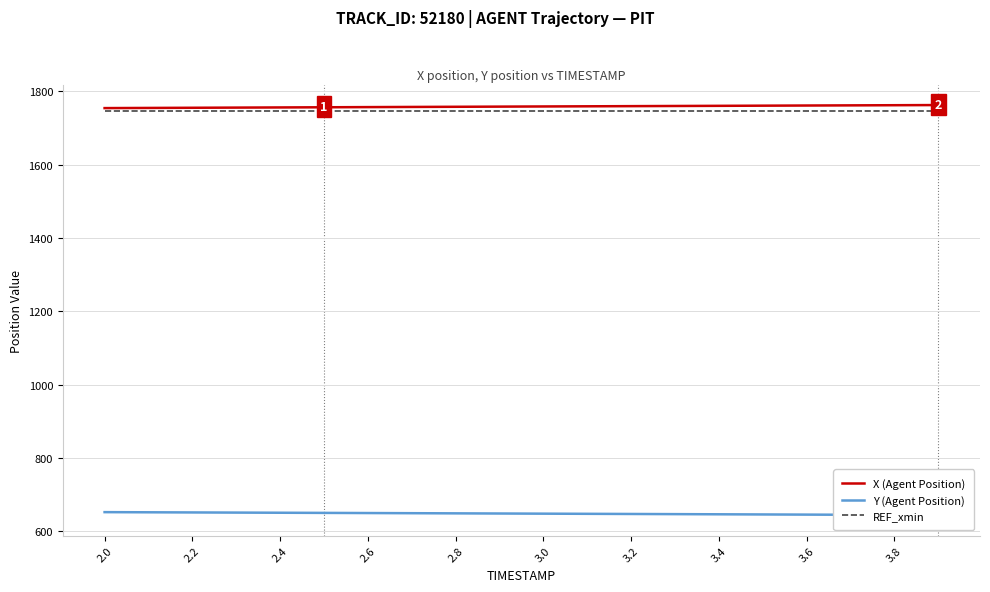

The value of X (Agent Position) at 2.6 is 3093.3. True or false?

False